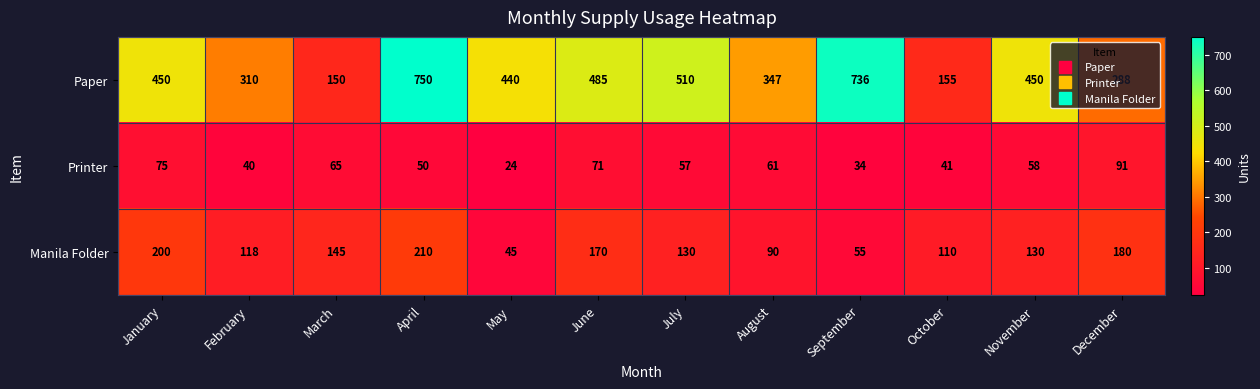

At July, list the series in order from smallest to largest.

Printer, Manila Folder, Paper